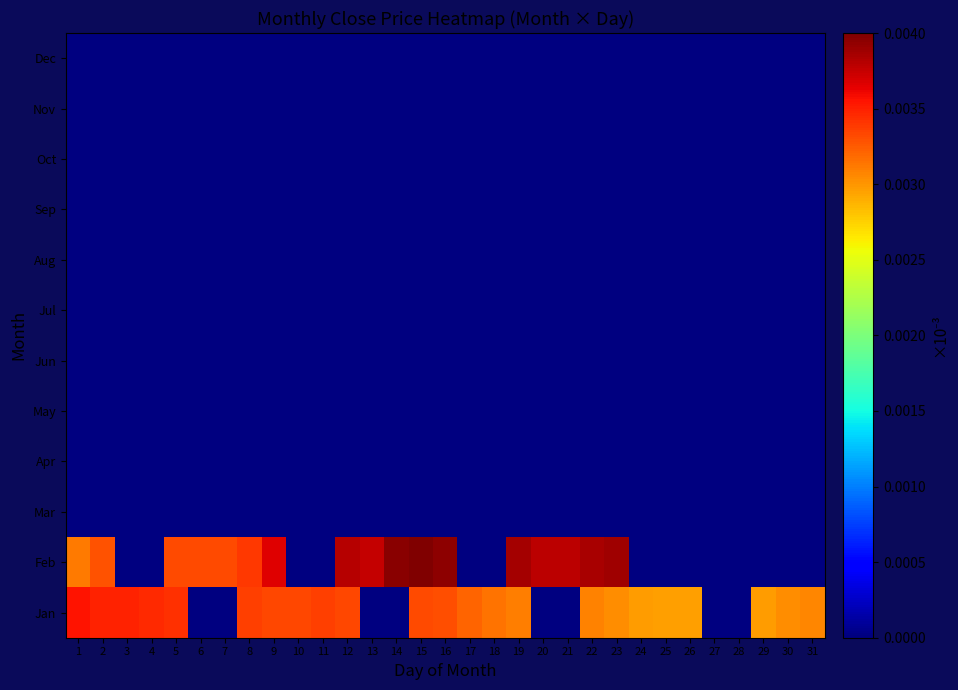

Which series changed the most between 19 and 30?

Feb